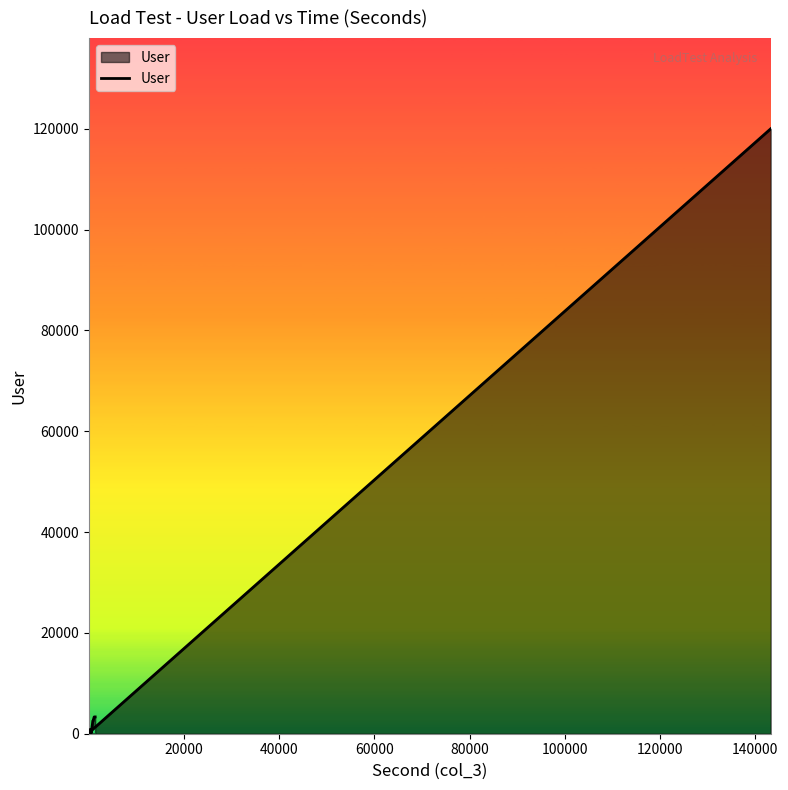

Does the chart display data point markers on the line(s)?

No